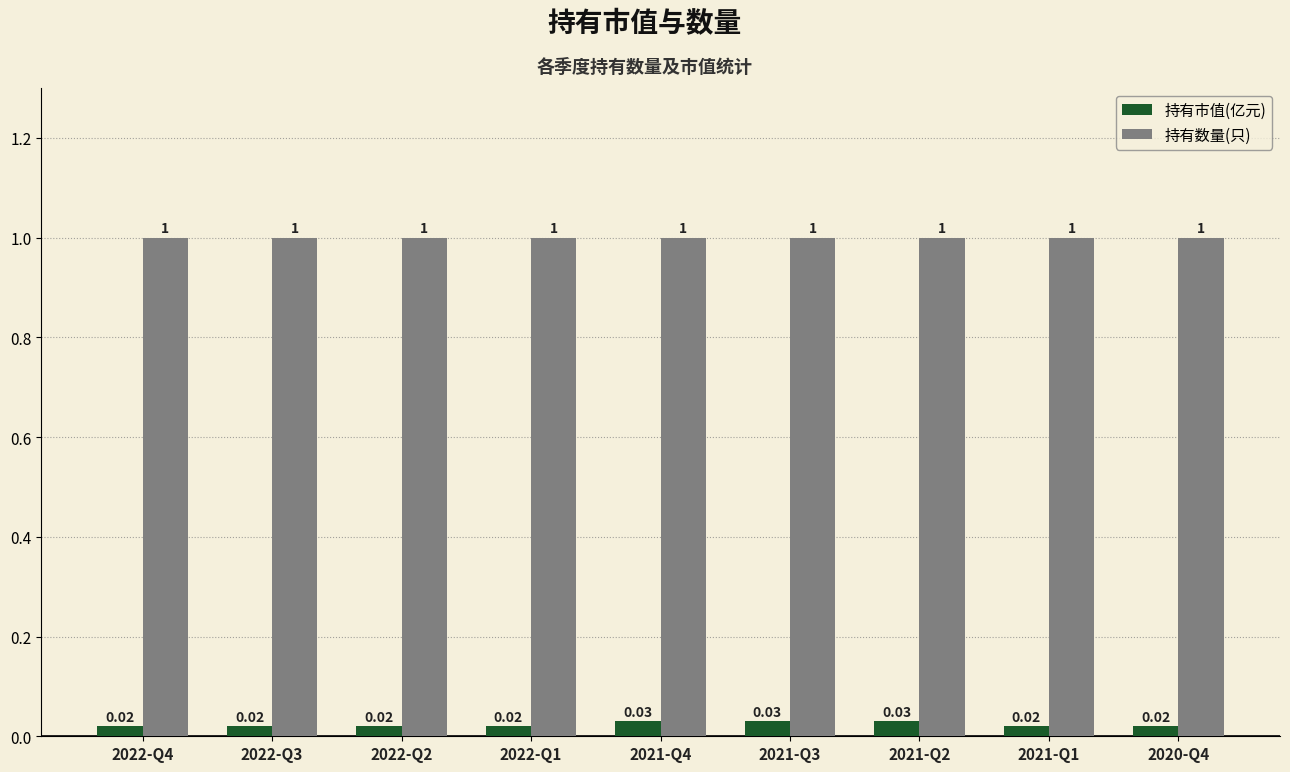

How many bars are there in total?

18